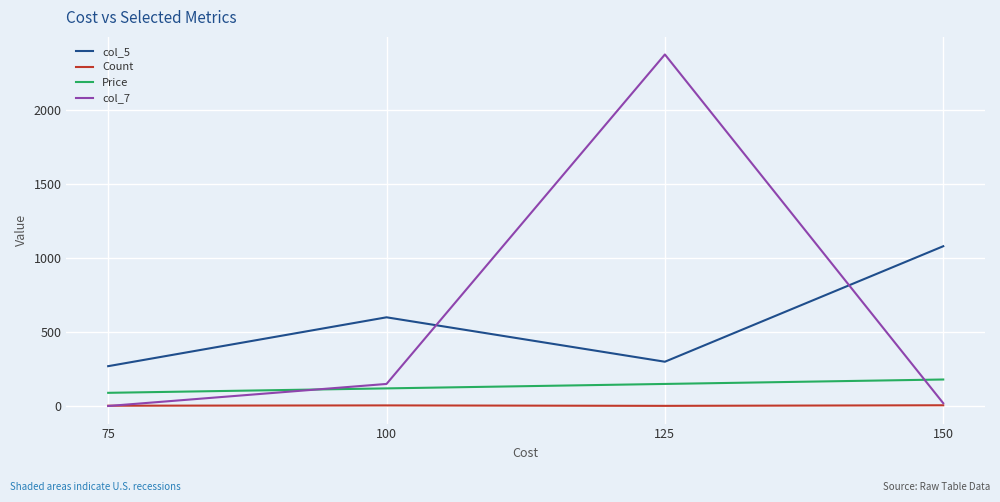

True or false: Count and col_5 intersect in this chart.

False